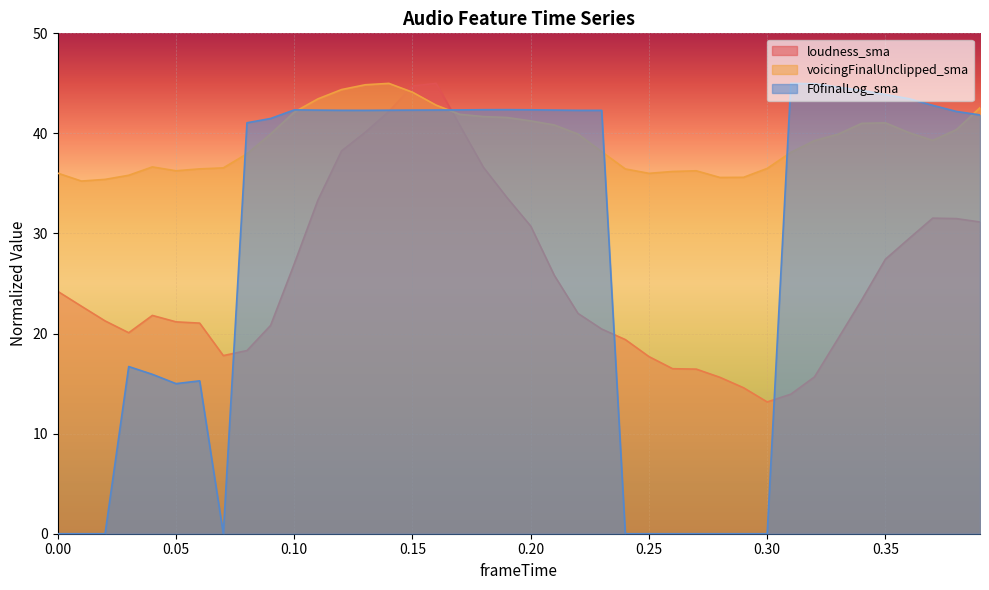

Reading left to right, what are all the values shown in this chart?

loudness_sma: 24.2	22.7	21.3	20.1	21.8	21.2	21.0	17.8	18.3	20.8	27.0	33.3	38.3	40.1	42.2	44.7	45.0	40.8	36.6	33.6	30.7	25.8	22.0	20.5	19.4	17.7	16.5	16.4	15.6	14.6	13.2	13.9	15.7	19.5	23.4	27.4	29.5	31.5	31.5	31.1
voicingFinalUnclipped_sma: 36.0	35.2	35.4	35.8	36.7	36.3	36.5	36.6	38.0	39.9	42.1	43.5	44.4	44.9	45.0	44.1	42.8	41.9	41.7	41.6	41.2	40.8	39.9	38.2	36.5	36.0	36.2	36.3	35.6	35.6	36.5	38.1	39.3	39.9	41.0	41.1	40.1	39.3	40.4	42.6
F0finalLog_sma: 0.0	0.0	0.0	16.7	15.9	15.0	15.3	0.0	41.1	41.5	42.3	42.3	42.3	42.3	42.3	42.3	42.3	42.3	42.4	42.4	42.4	42.3	42.3	42.3	0.0	0.0	0.0	0.0	0.0	0.0	0.0	45.0	45.0	44.6	44.3	43.9	43.5	42.8	42.2	41.8